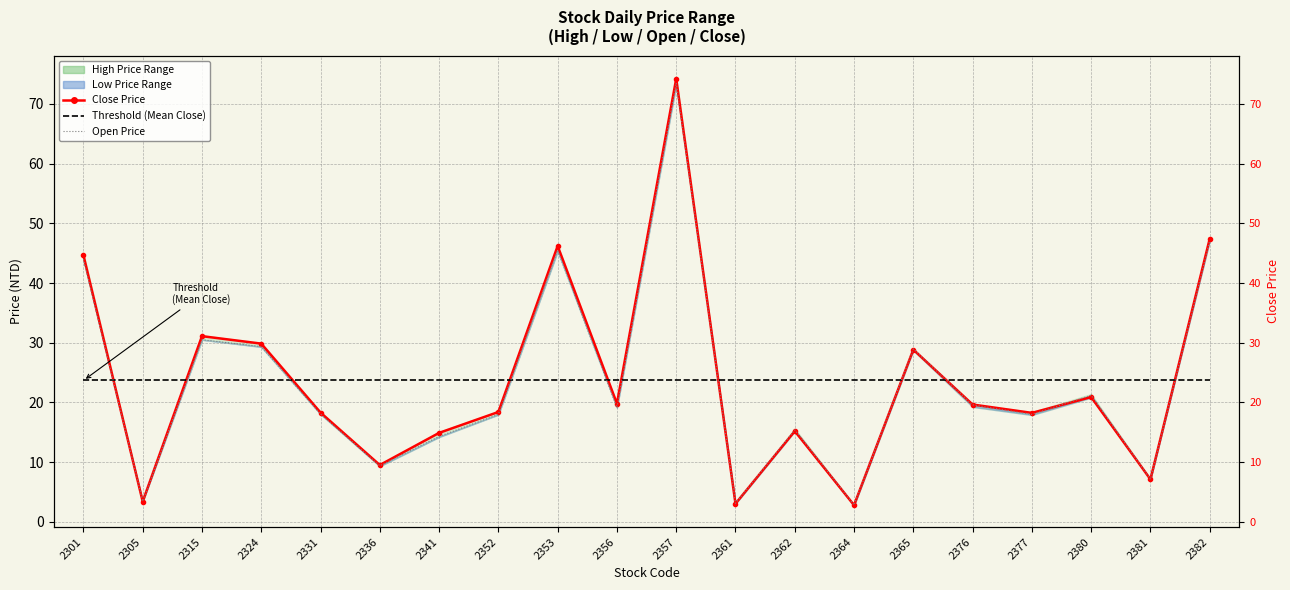

Is the value of Threshold (Mean Close) at 2301 greater than the value of Open Price at 2376?

Yes